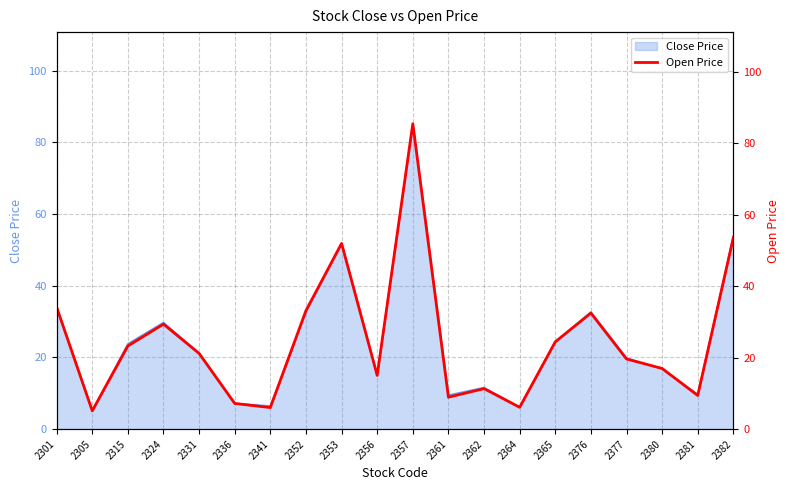

What is the minimum value shown in the chart?

5.1